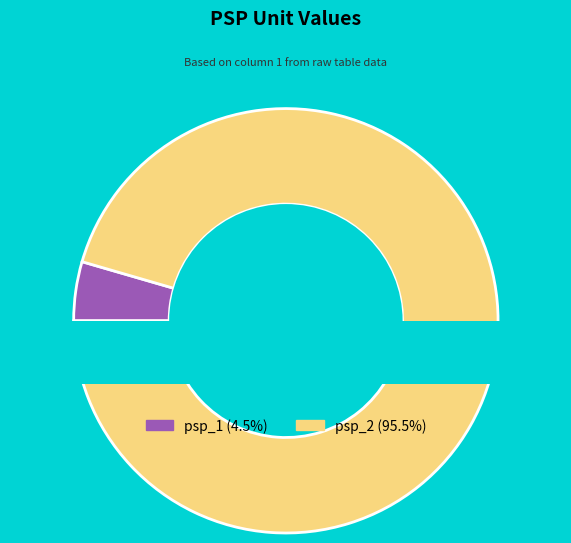

Is there a majority slice in this chart?

Yes